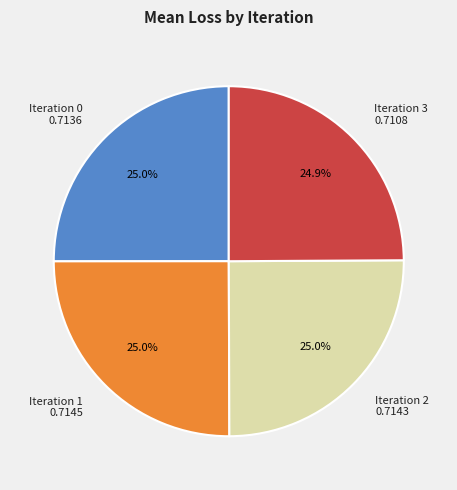

What is the ratio of the value at Iteration 1 to the value at Iteration 0?

1.0